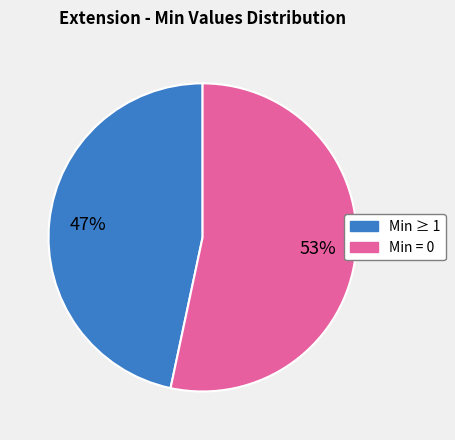

Which category accounts for the majority?

Min = 0